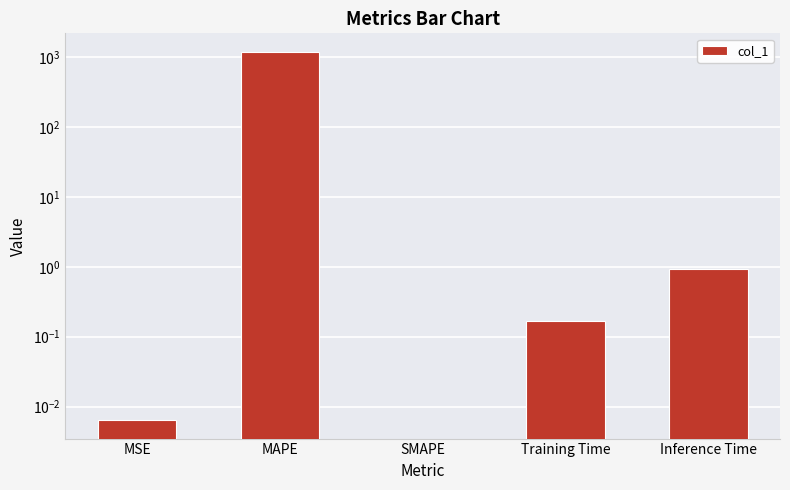

Which has a higher value, SMAPE or MSE?

MSE